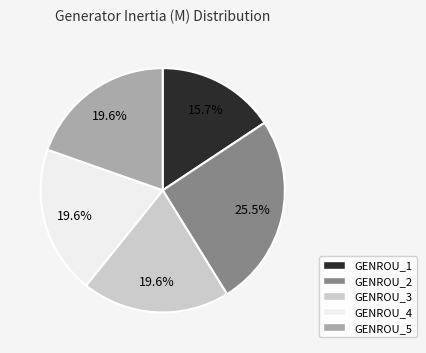

Which has a higher value, GENROU_5 or GENROU_1?

GENROU_5